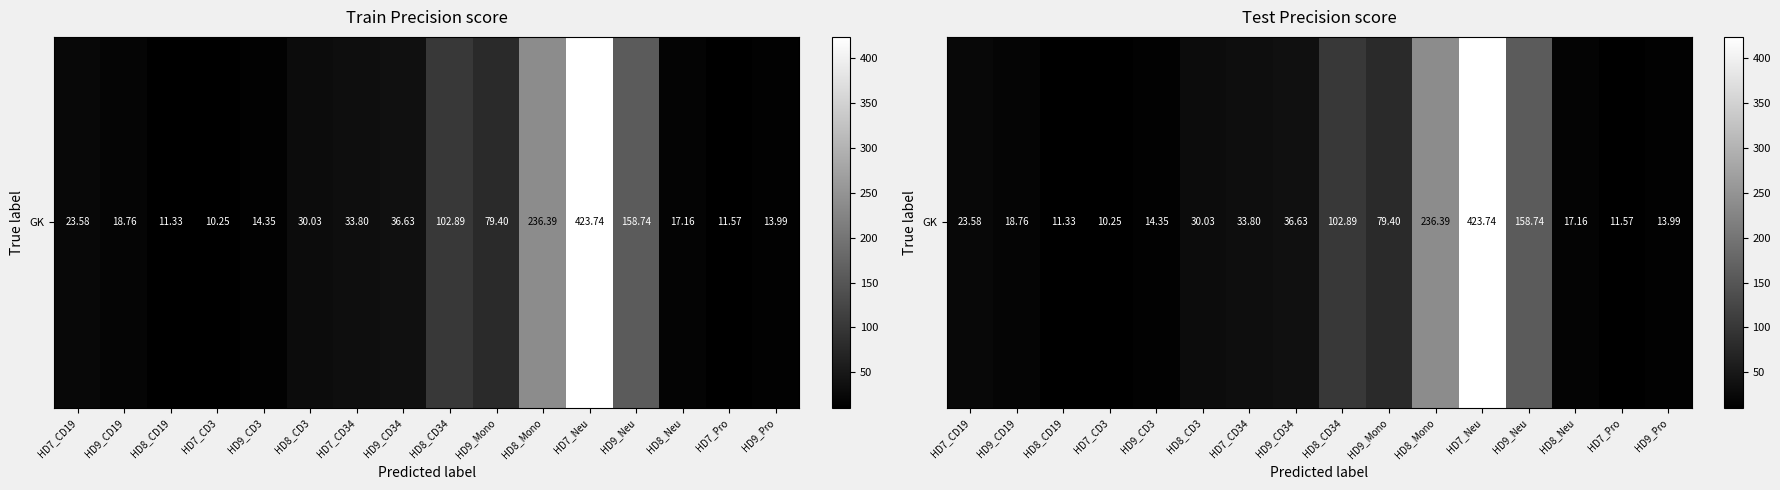

Count the number of values greater than 30.

8